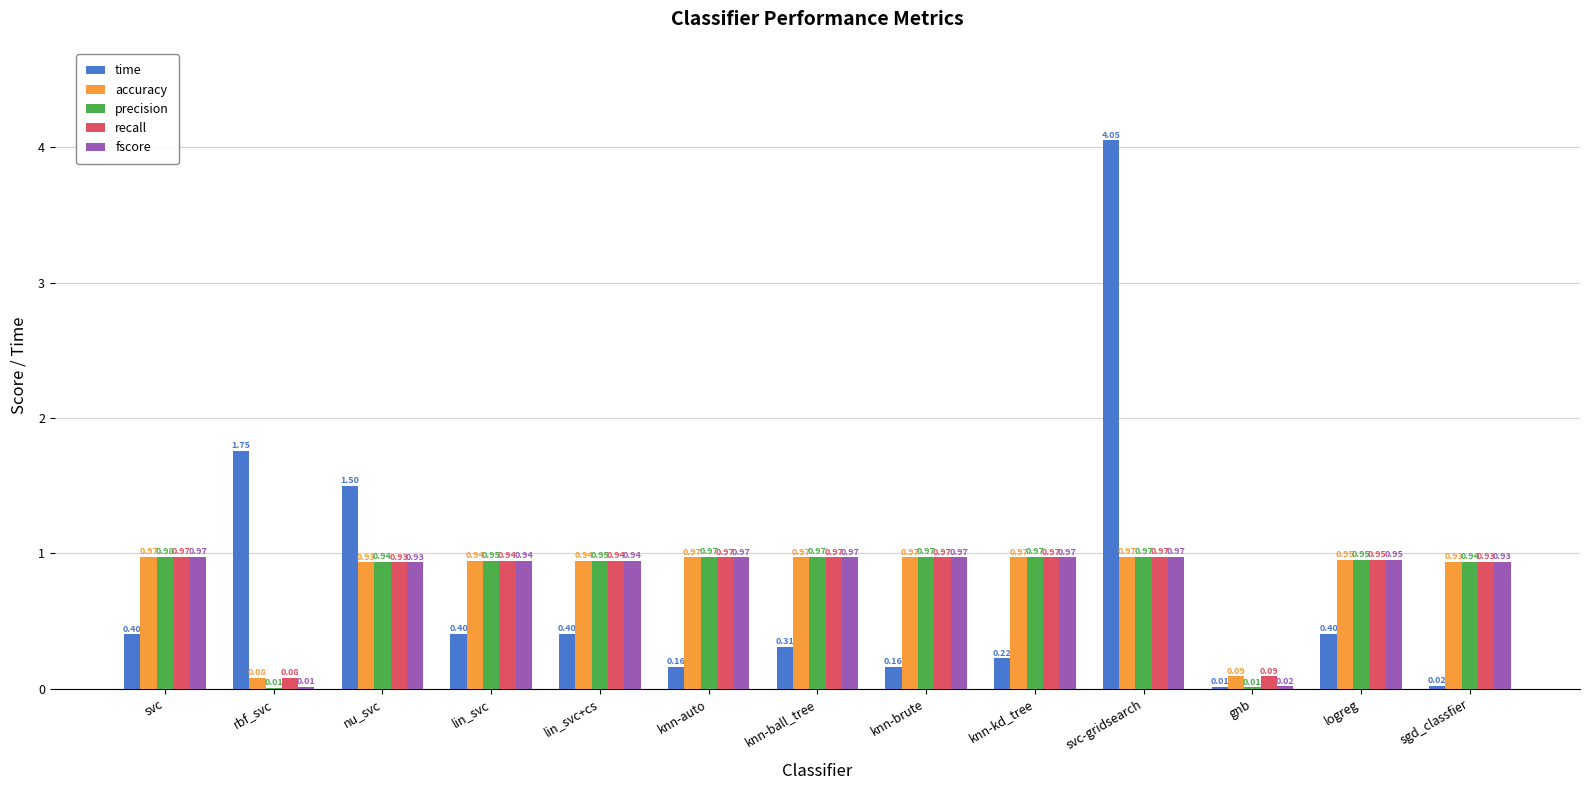

Which series changed the most between rbf_svc and knn-kd_tree?

time